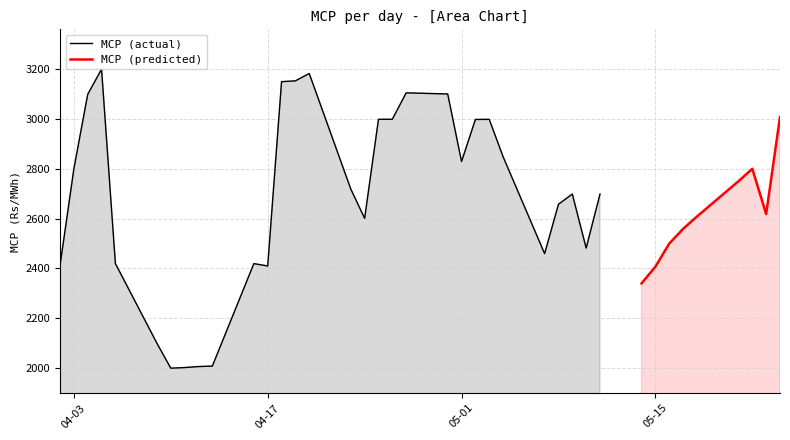

Reading right to left, extract all data points from this chart.

3008.4	2618.7	2800.6	2750.4	2608.6	2558.9	2499.9	2407.1	2340.0	2699.1	2482.0	2699.1	2658.0	2459.5	2849.0	2999.1	2998.7	2829.6	3101.1	3105.6	2999.5	2999.2	2601.4	2719.2	3183.4	3153.8	3150.5	2409.9	2419.5	2007.6	2005.8	2001.8	1999.3	2099.3	2419.7	3200.8	3099.6	2800.3	2411.7